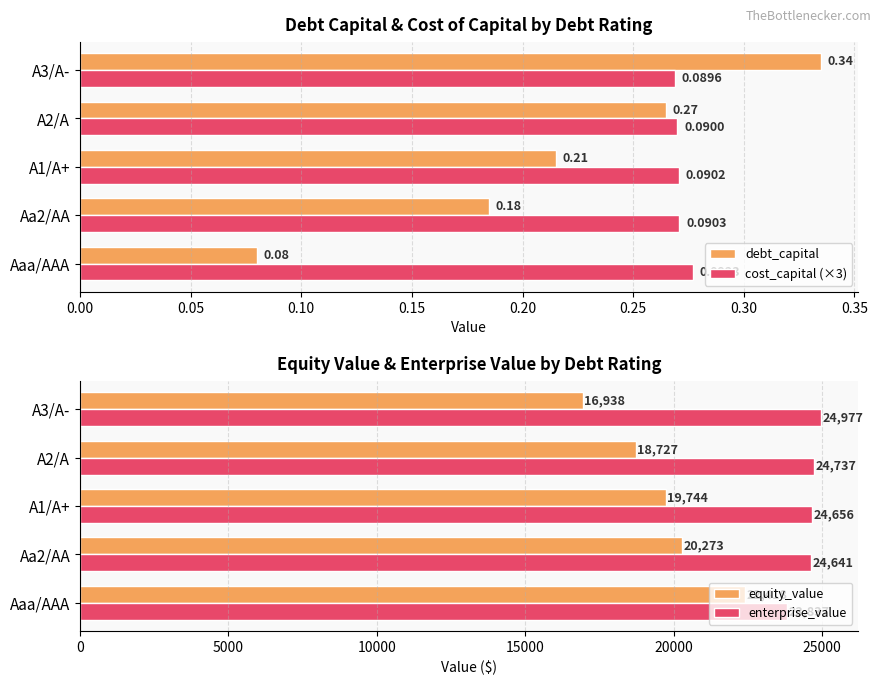

How many data points does each series have?

5